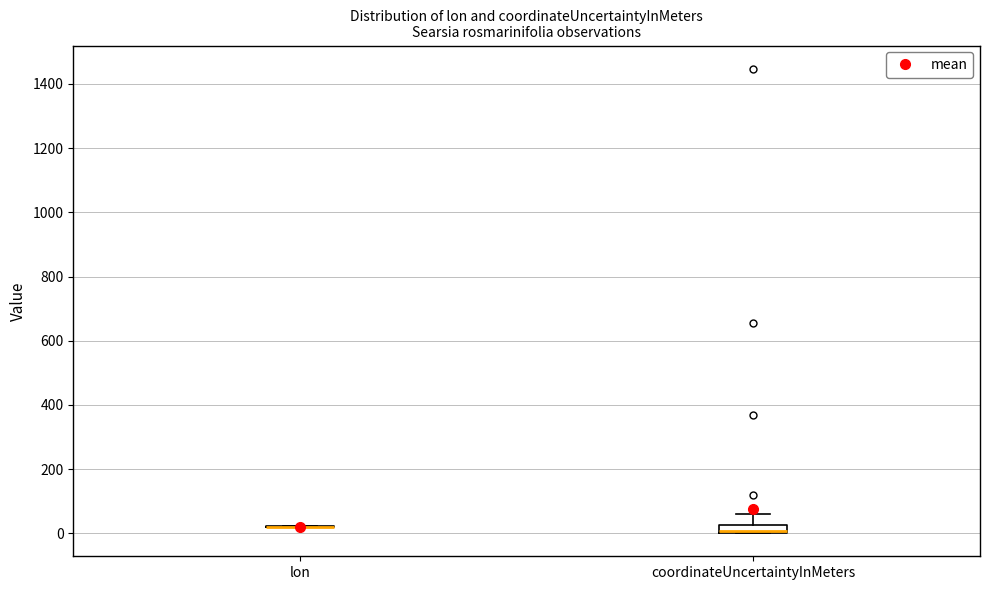

Where is the upper edge of the box for coordinateUncertaintyInMeters on the y-axis? The values are not printed on the chart, so give them approximately, as read against the axis.

20